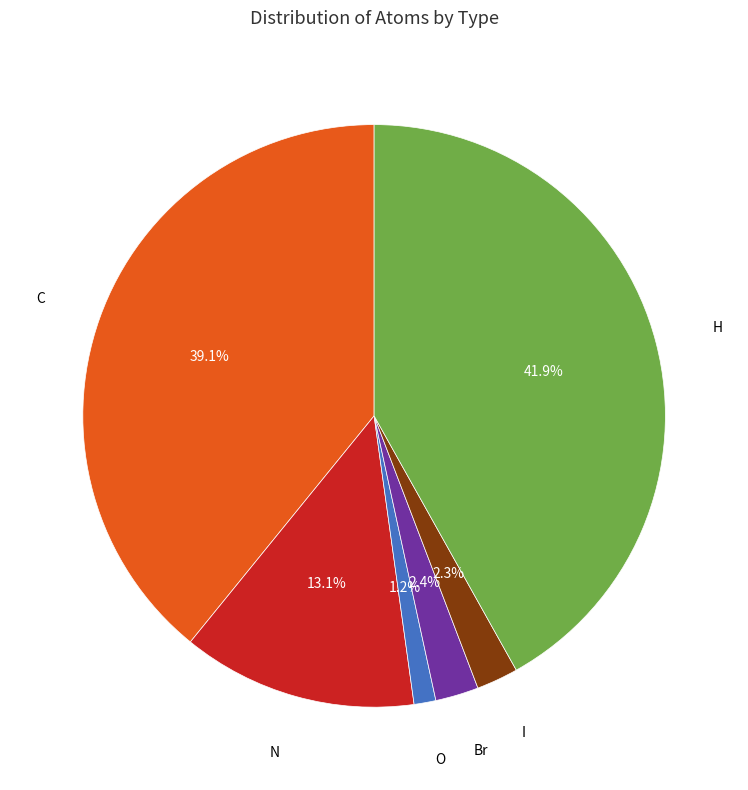

How much of the chart is everything except H?

58.1%